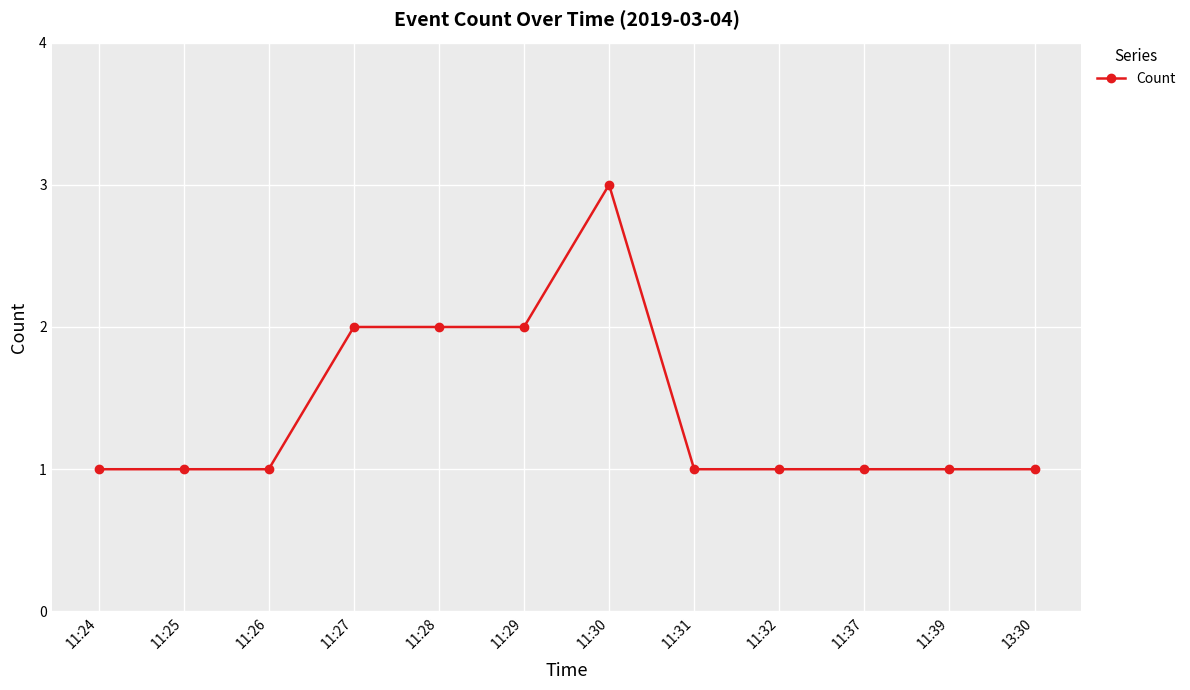

Reading left to right, list all the values displayed in this chart.

1	1	1	2	2	2	3	1	1	1	1	1